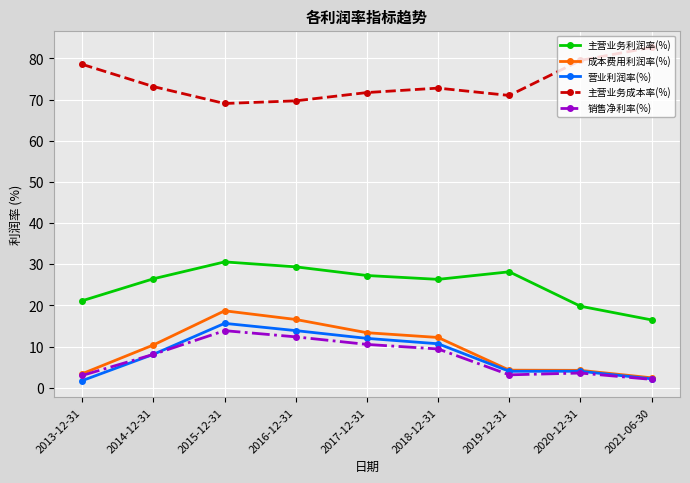

What is the minimum value shown in the chart?

1.8